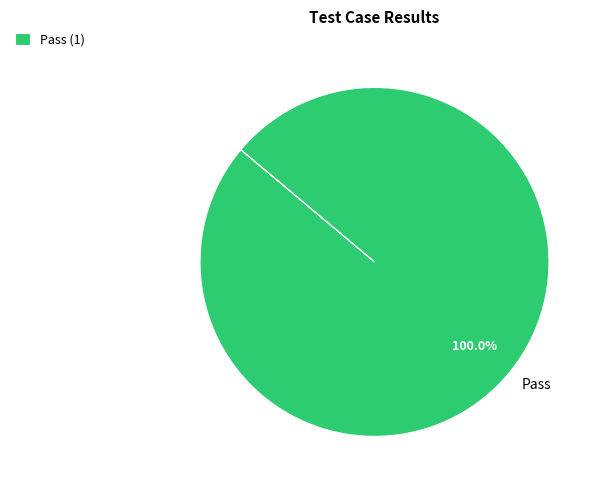

True or false: Pass accounts for 100% of the total.

True